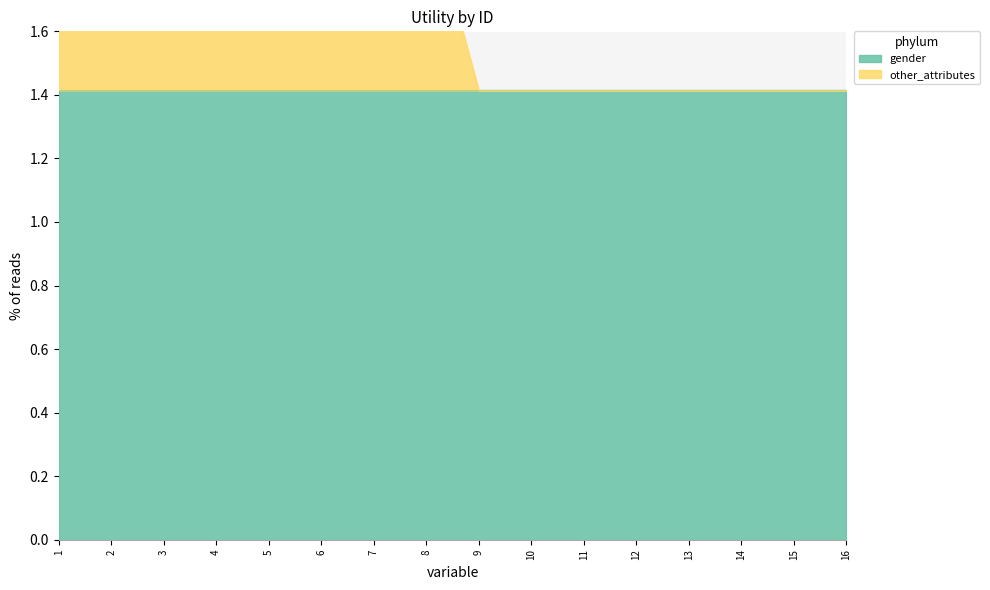

What is the smallest value displayed?

1.4